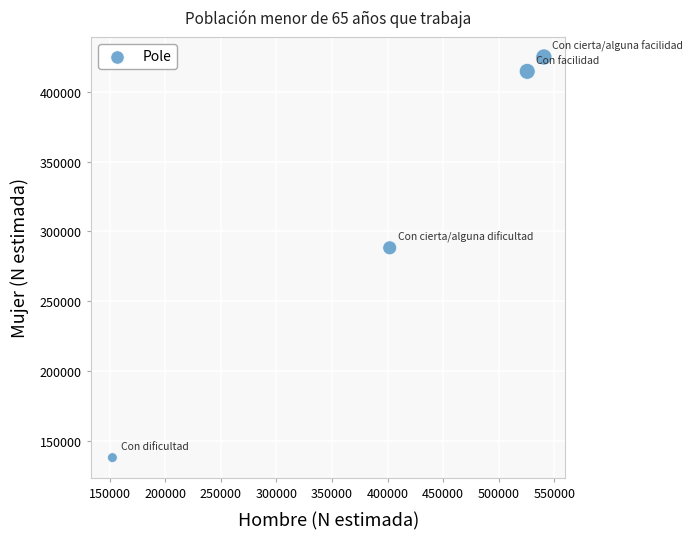

What is the average X value?

405188